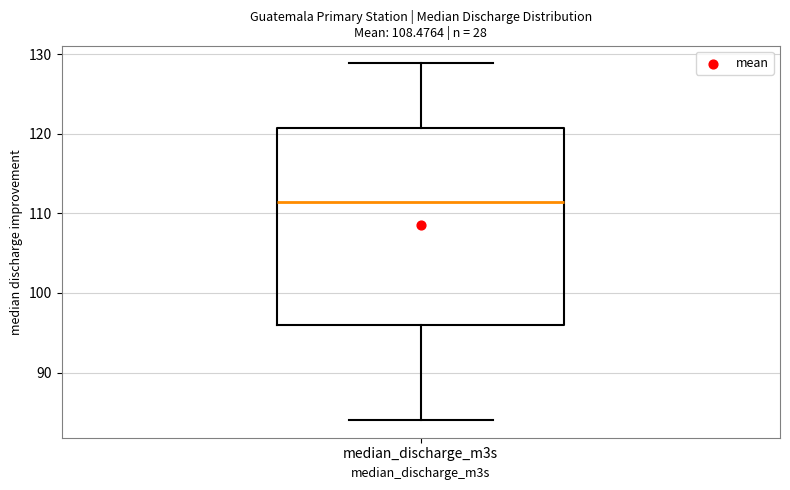

Read this box plot against the y-axis: the position of the median line, the range covered by the box, and the ends of both whiskers. The values are not printed on the chart, so give them approximately, as read against the axis.

median 111, box 96 to 121, whiskers 84 to 129